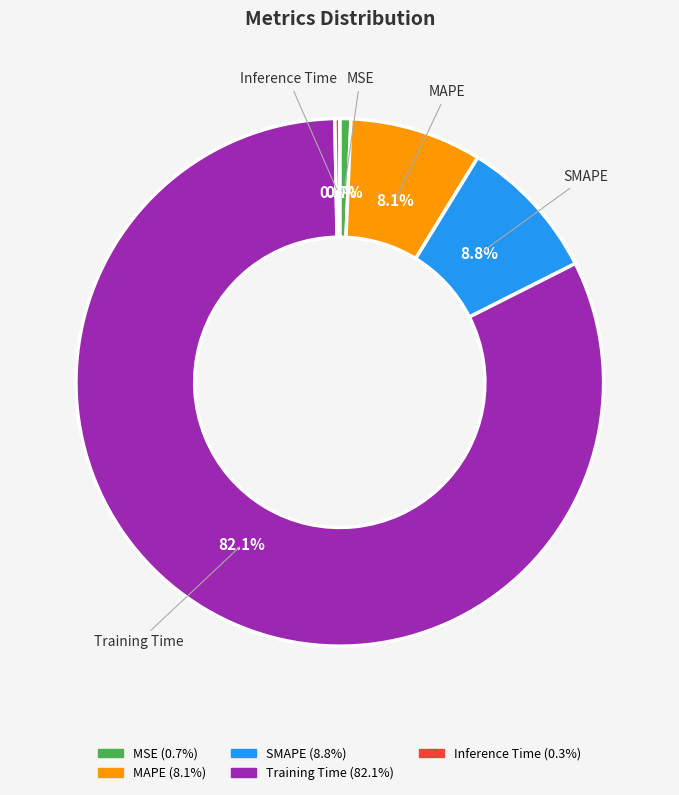

To the nearest percent, what is the average slice percentage?

20%